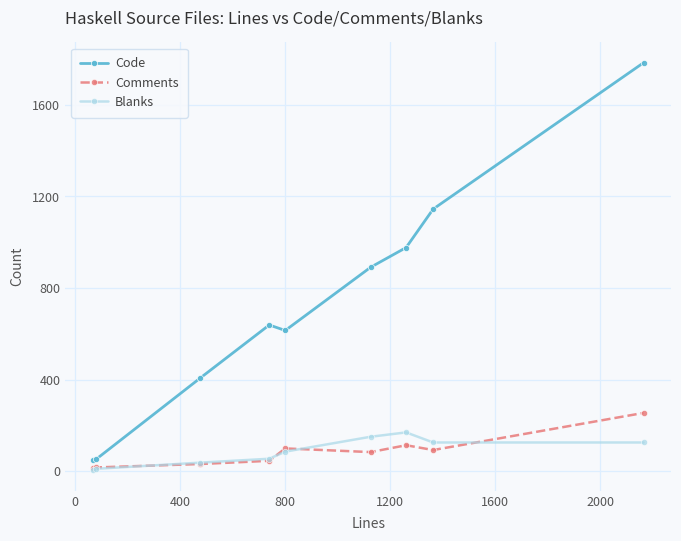

True or false: Code and Comments intersect in this chart.

False